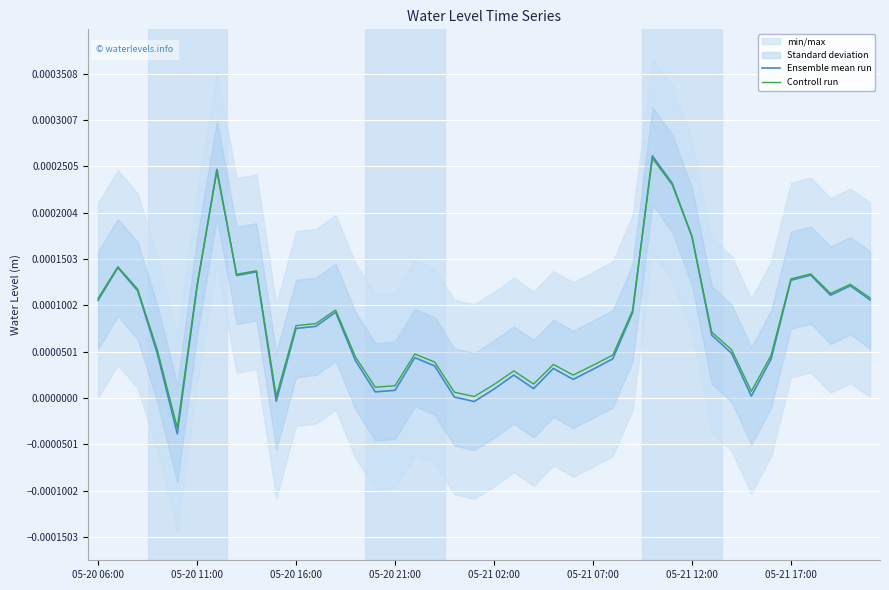

List the series in order of their peak value, lowest first.

Controll run, Ensemble mean run